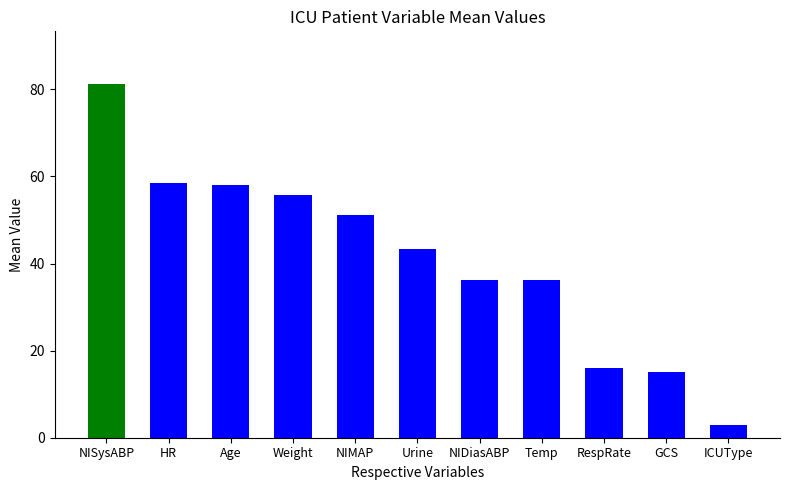

What is the sum of all values?

454.4